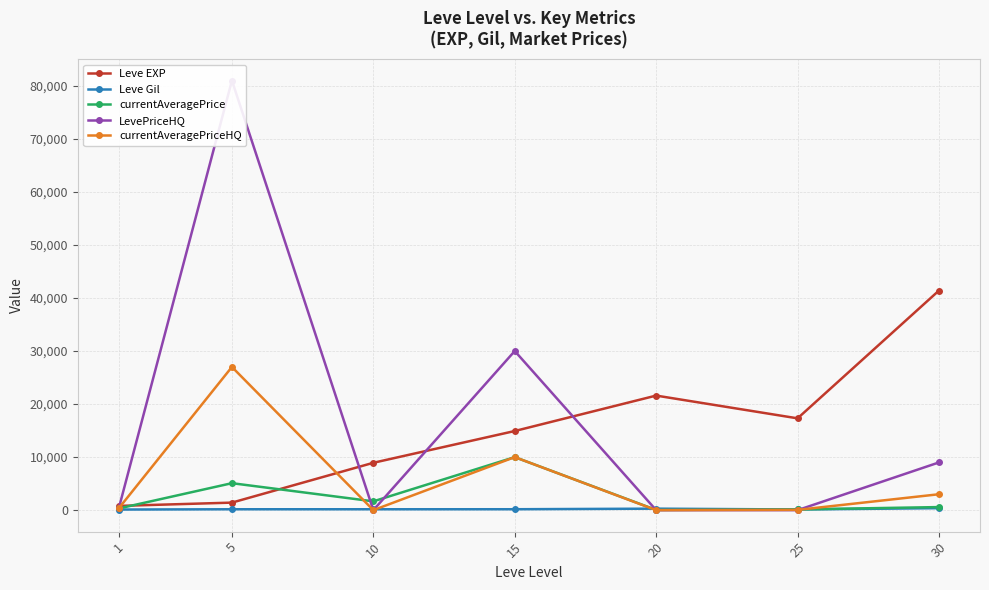

Which category has the lowest value in the currentAveragePriceHQ series?

10